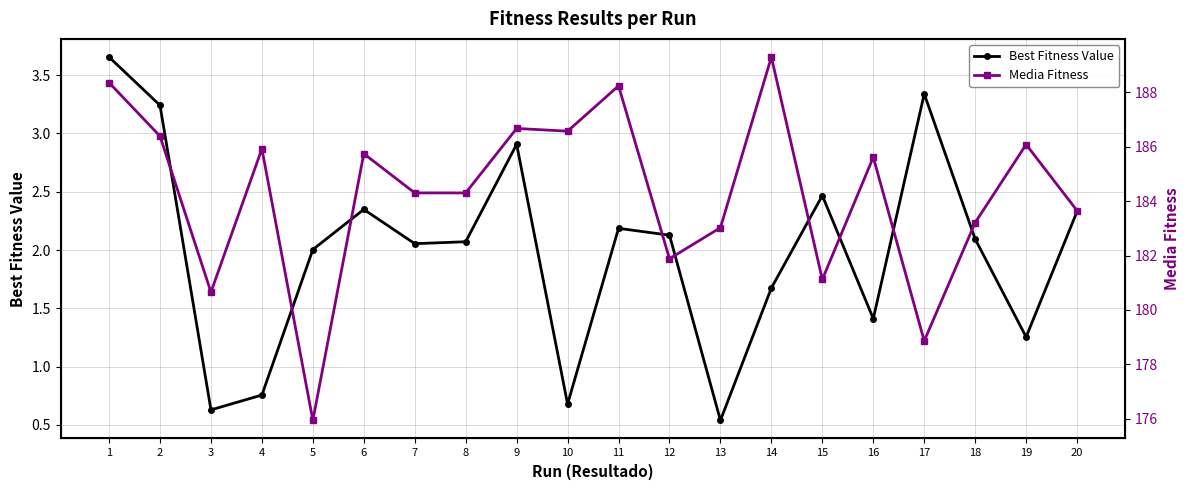

True or false: Best Fitness Value has a value of 3.2 at 2.

True